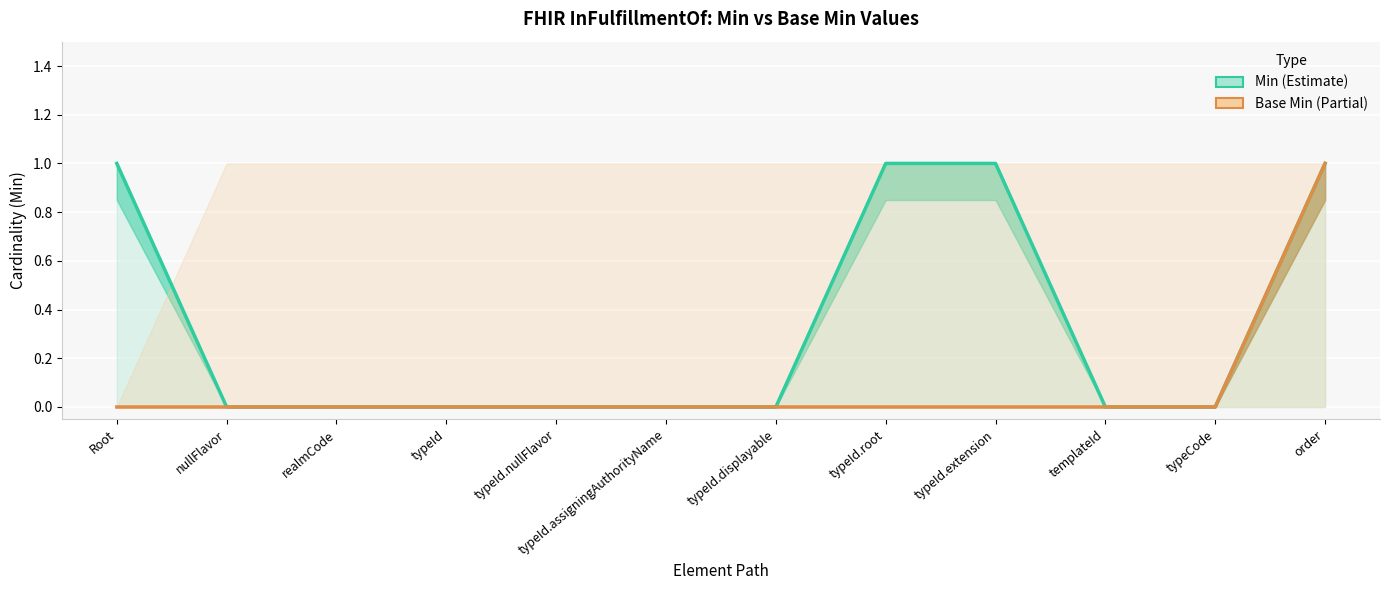

What is the spread (max minus min) of values at typeId.extension?

1